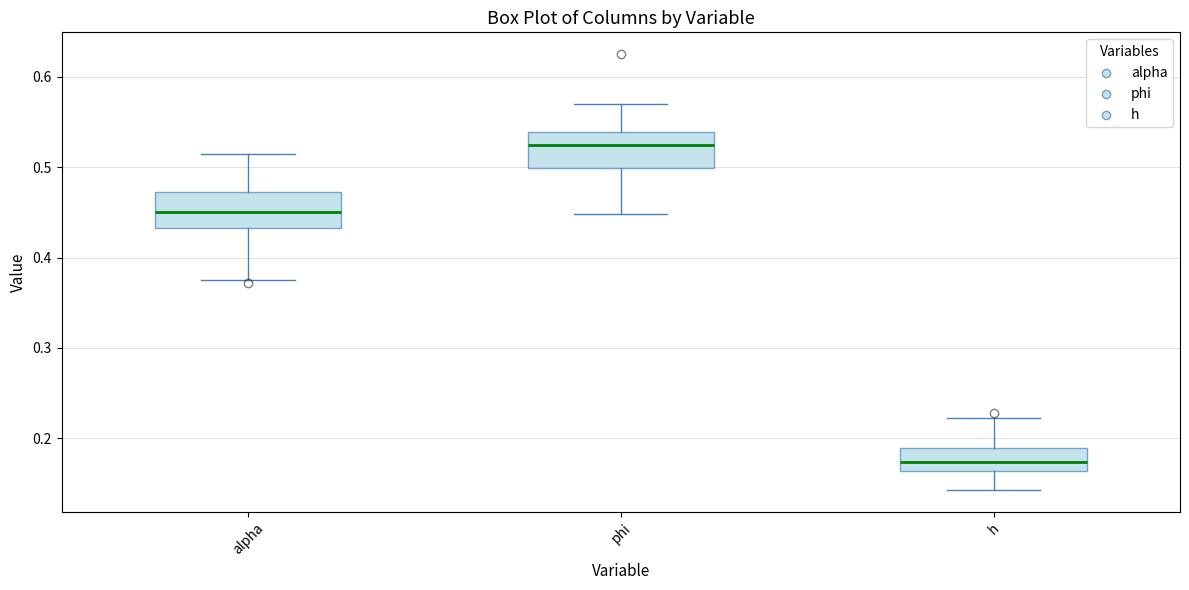

Reading left to right, read every box against the y-axis: the position of its median line, the range the box covers, and the ends of its whiskers. The values are not printed on the chart, so give them approximately, as read against the axis.

alpha: median 0.45, box 0.43 to 0.47, whiskers 0.38 to 0.52
phi: median 0.52, box 0.50 to 0.54, whiskers 0.45 to 0.57
h: median 0.17, box 0.16 to 0.19, whiskers 0.14 to 0.22